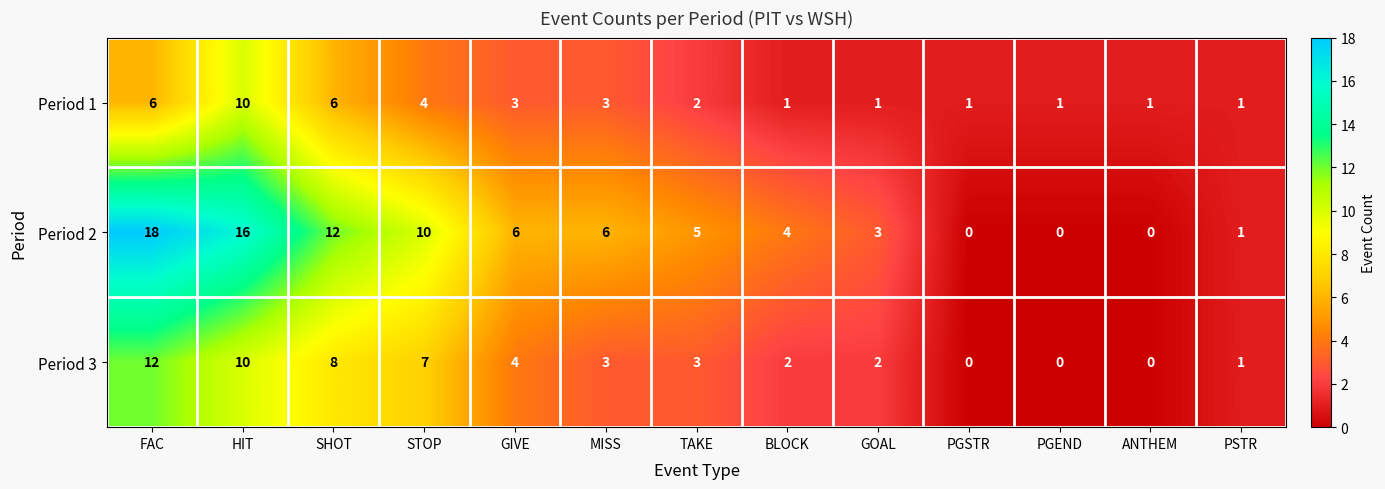

List the series in order of their overall mean, lowest first.

Period 1, Period 3, Period 2